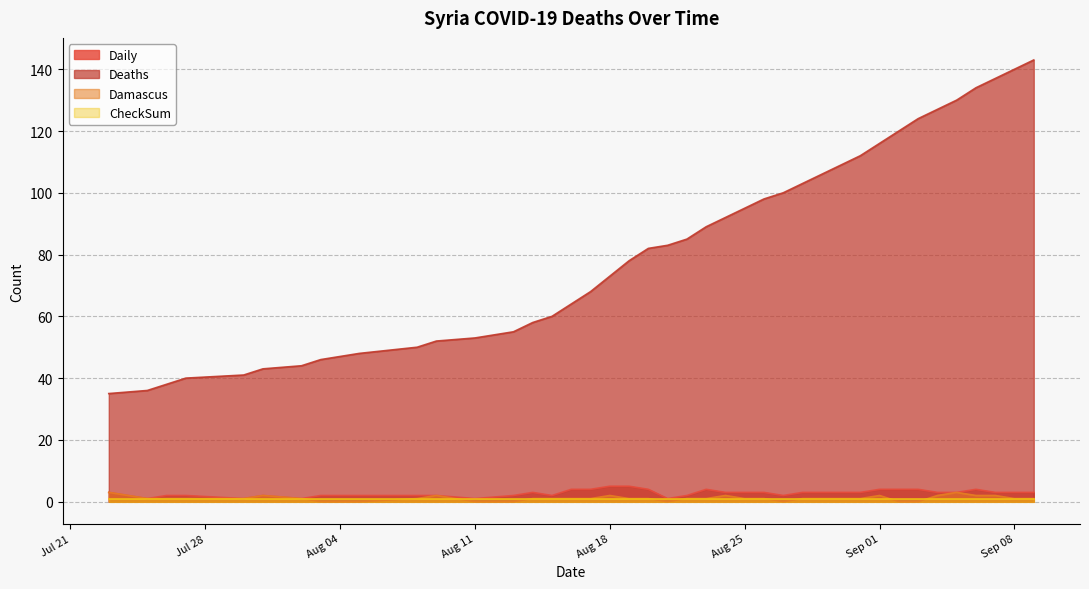

True or false: Daily and Deaths cross at least once.

False